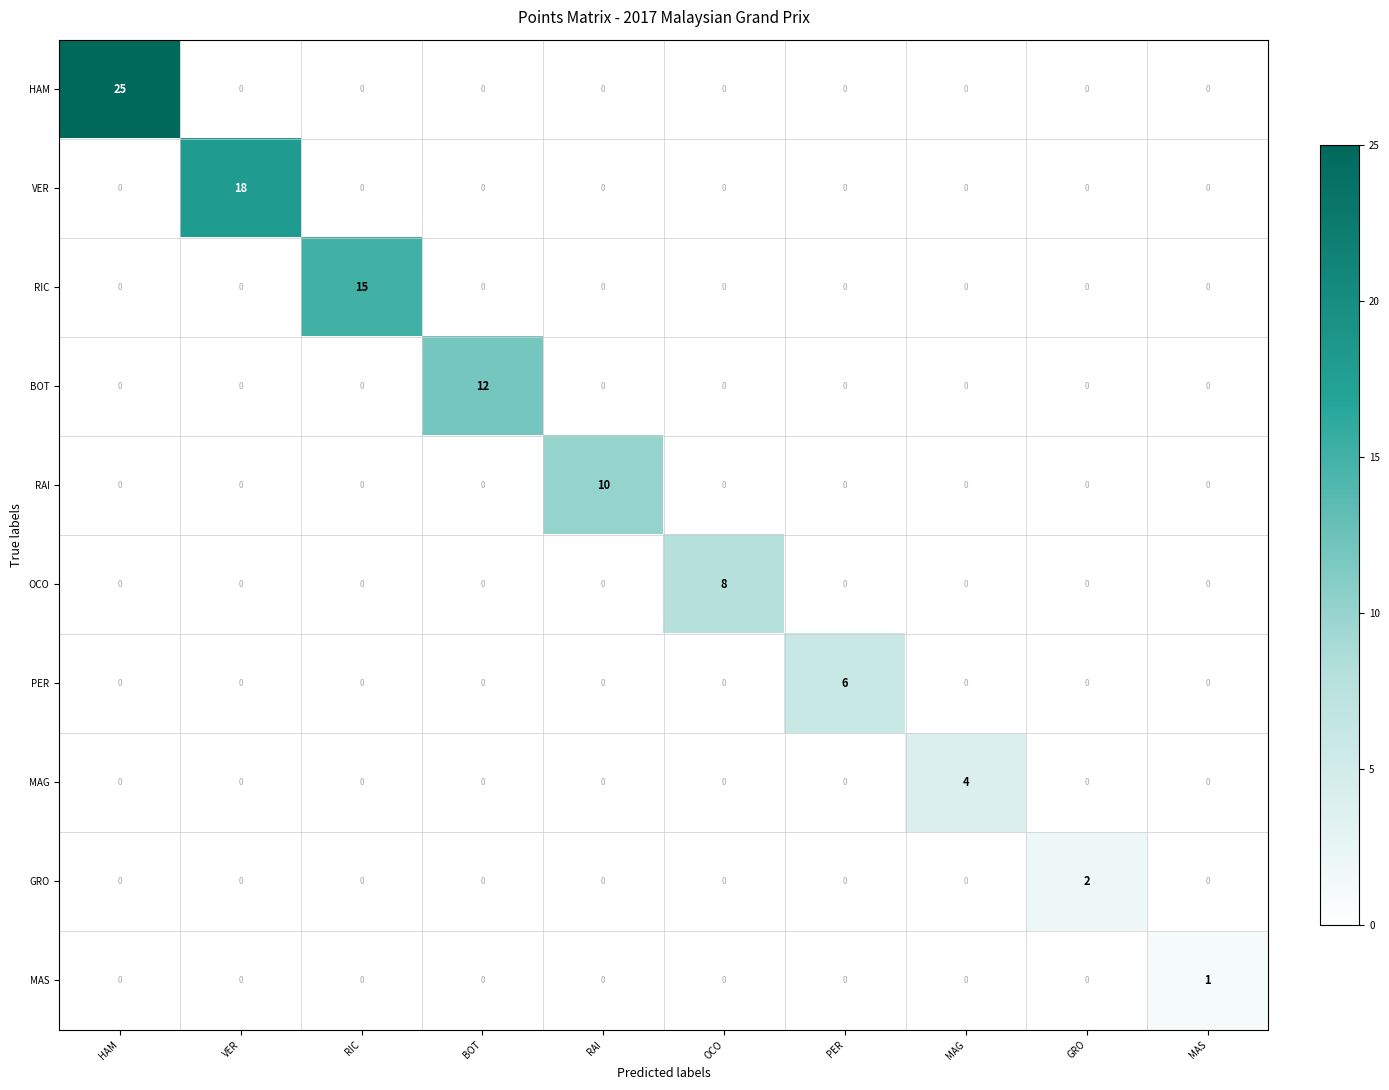

The GRO series shows 2 at GRO. True or false?

True